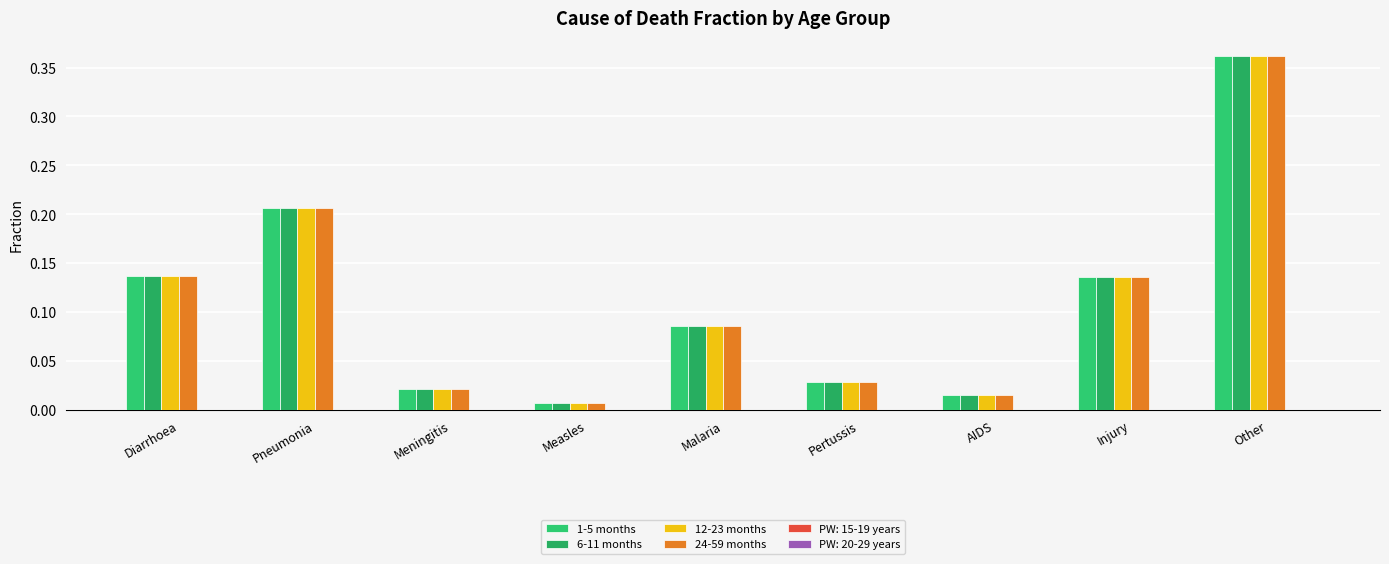

At how many categories does at least one series exceed 0?

9